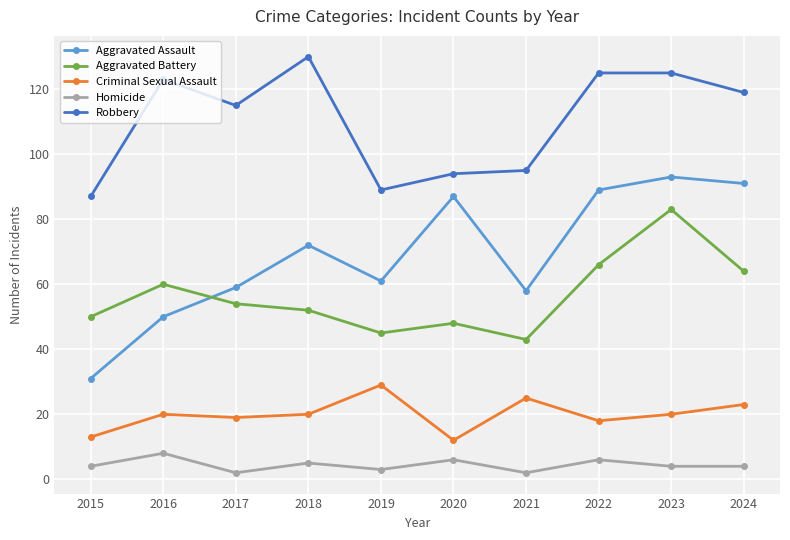

True or false: Criminal Sexual Assault has more than 1 points higher than both neighbors.

True